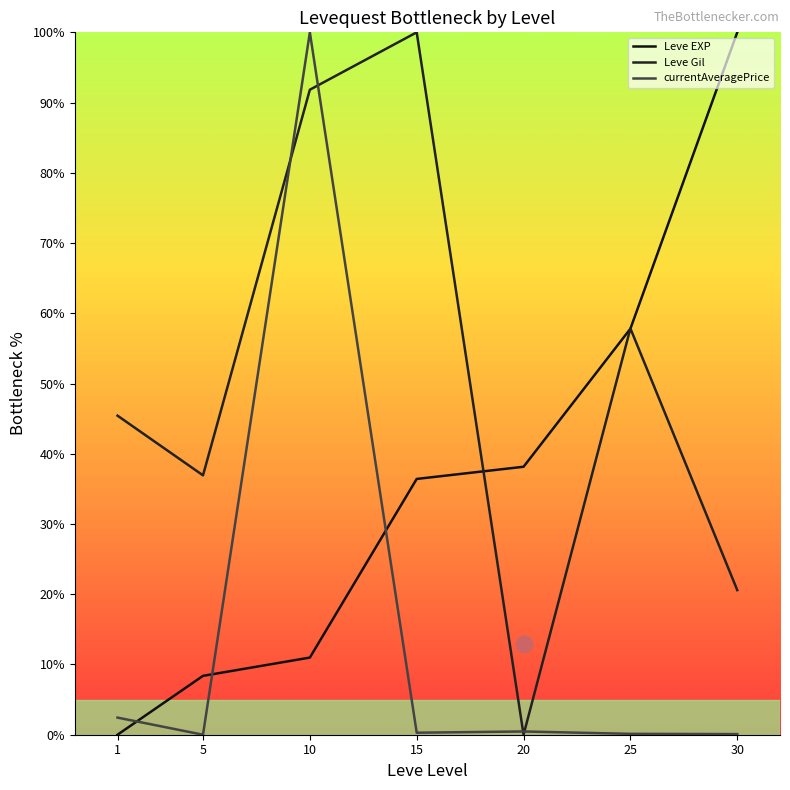

What value does the Leve EXP series have at 25?

57.8